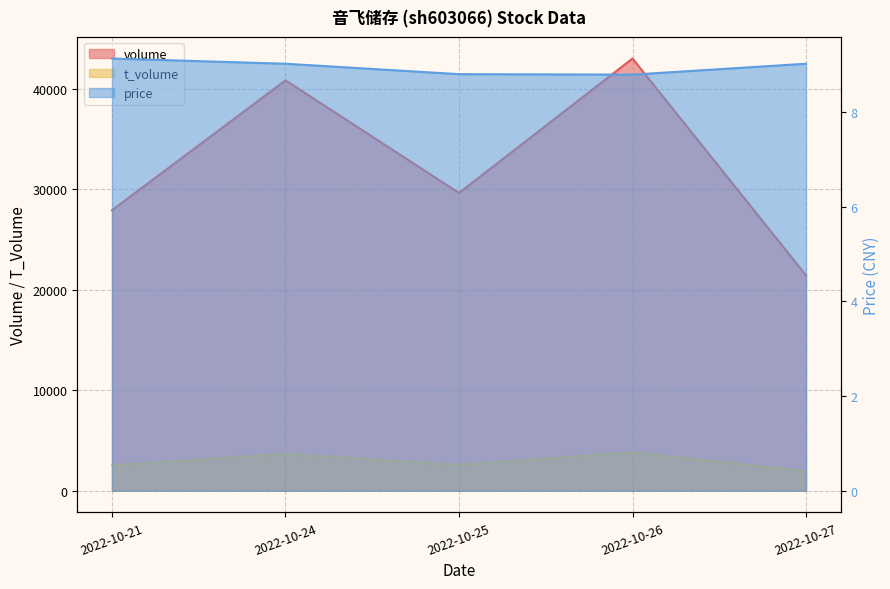

Rank the series by their maximum value, from highest to lowest.

volume, t_volume, price